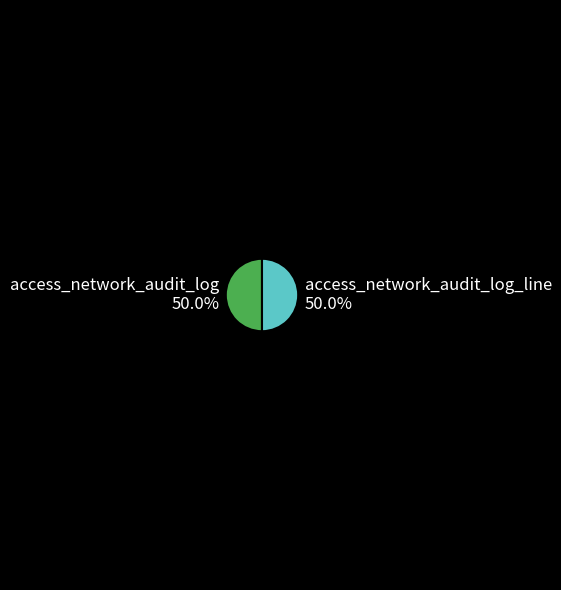

Do access_network_audit_log and access_network_audit_log_line together represent more than half of the pie?

Yes